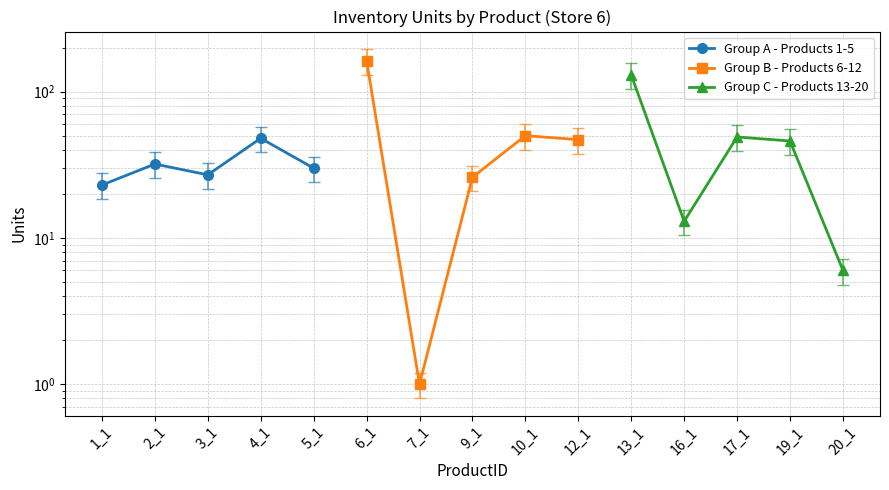

True or false: Group A - Products 1-5 has a value of 32 at 2_1.

True